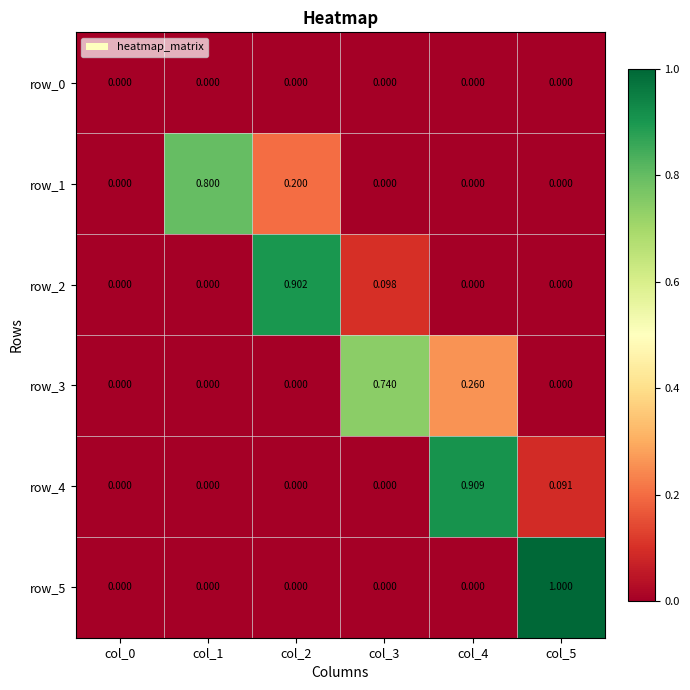

How many distinct data groups are displayed?

6